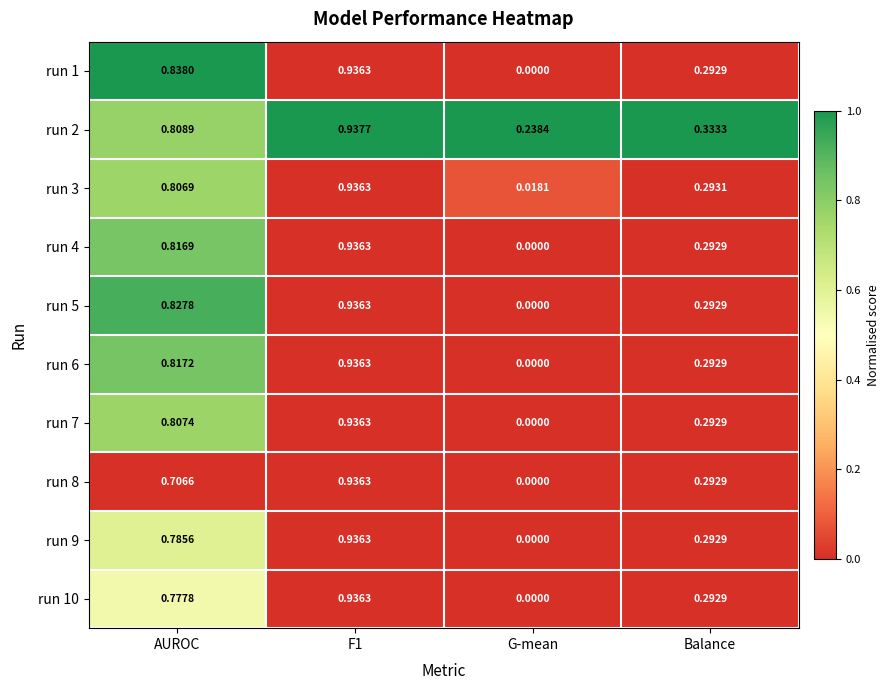

How many distinct data groups are displayed?

10